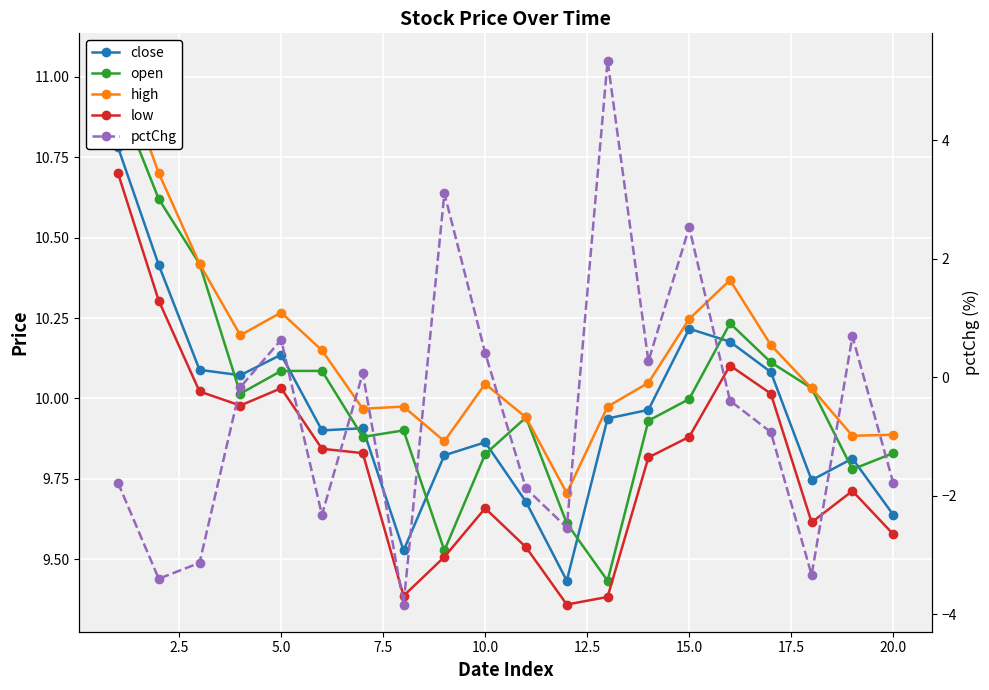

Which series has the largest total across all categories?

high